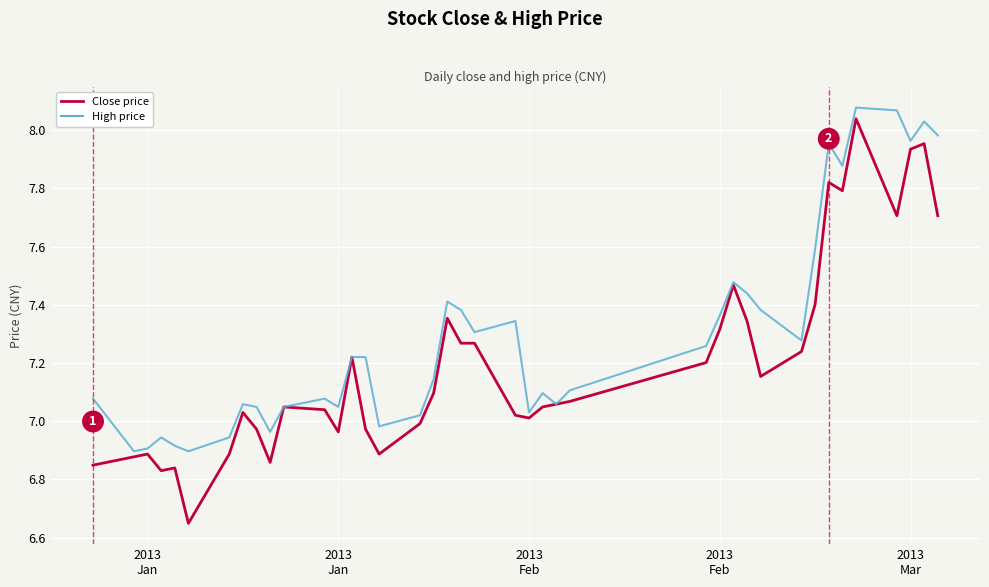

Which series has the largest total across all categories?

High price